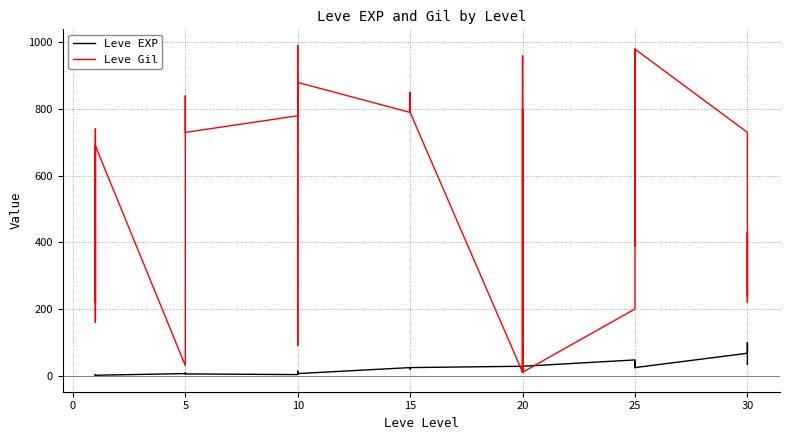

Does the chart have visible grid lines?

Yes